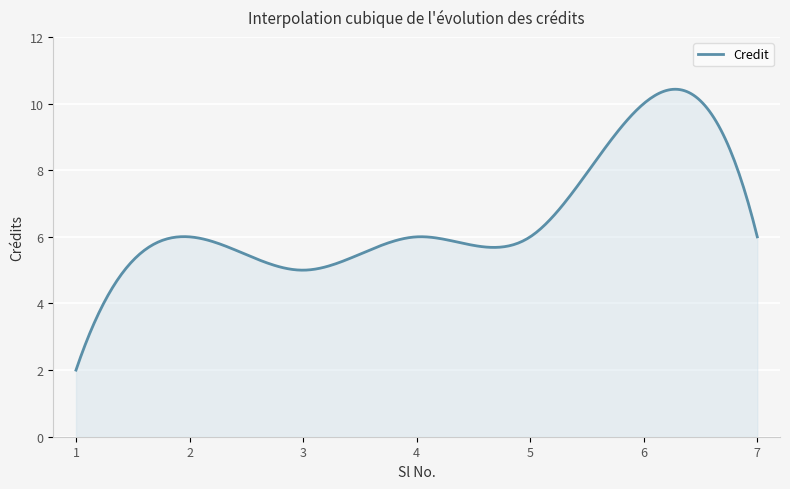

What is the greatest value displayed?

10.4